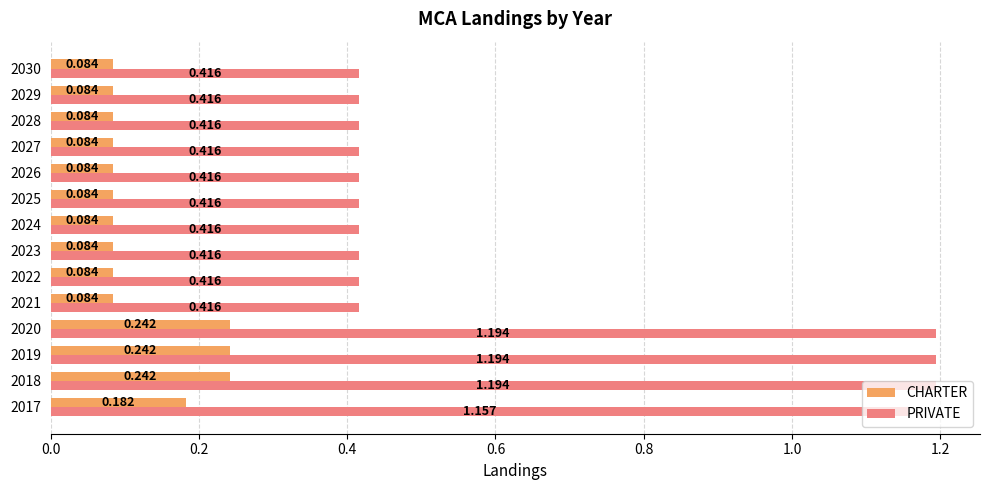

Which series has the largest total across all categories?

PRIVATE